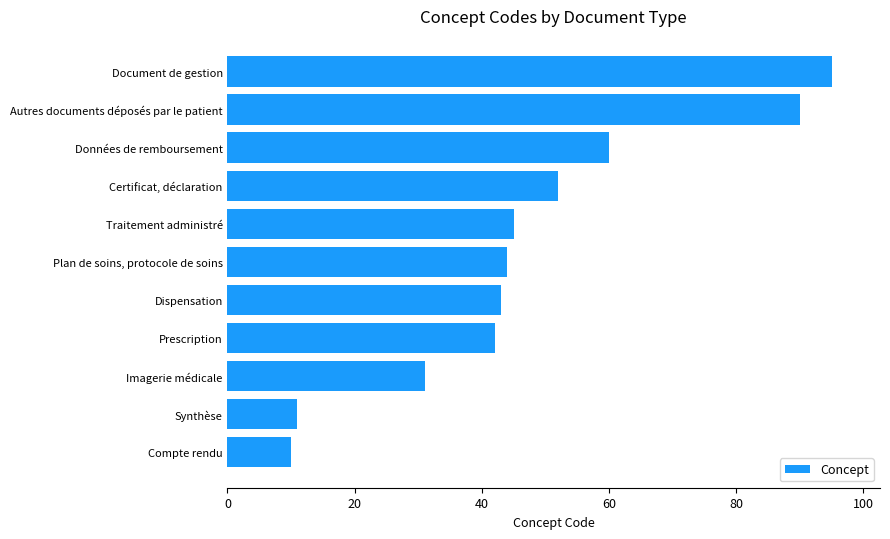

List the labels in order of value, smallest first.

Compte rendu, Synthèse, Imagerie médicale, Prescription, Dispensation, Plan de soins, protocole de soins, Traitement administré, Certificat, déclaration, Données de remboursement, Autres documents déposés par le patient, Document de gestion